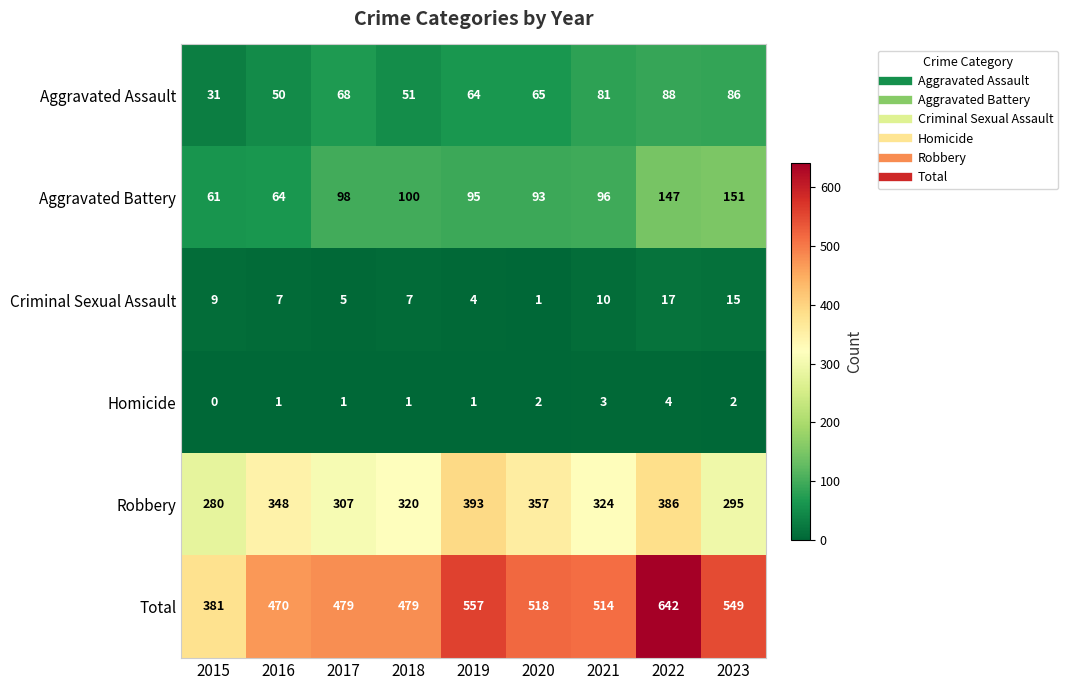

True or false: Aggravated Assault has a value of 25 at 2018.

False